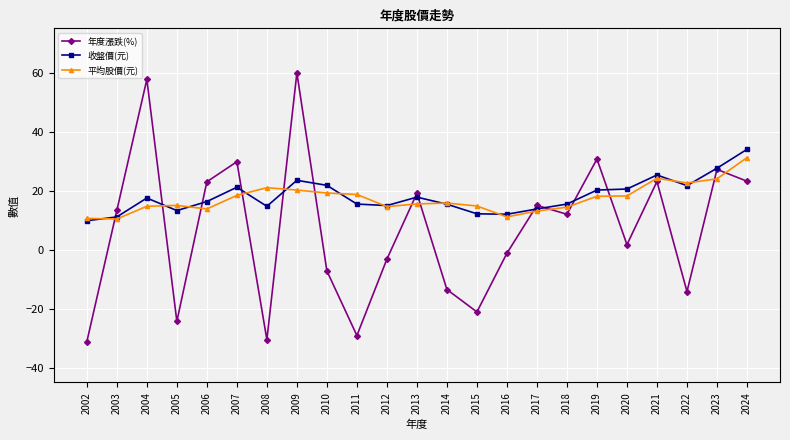

Is it true that 平均股價(元) equals 10.4 at 2003?

True